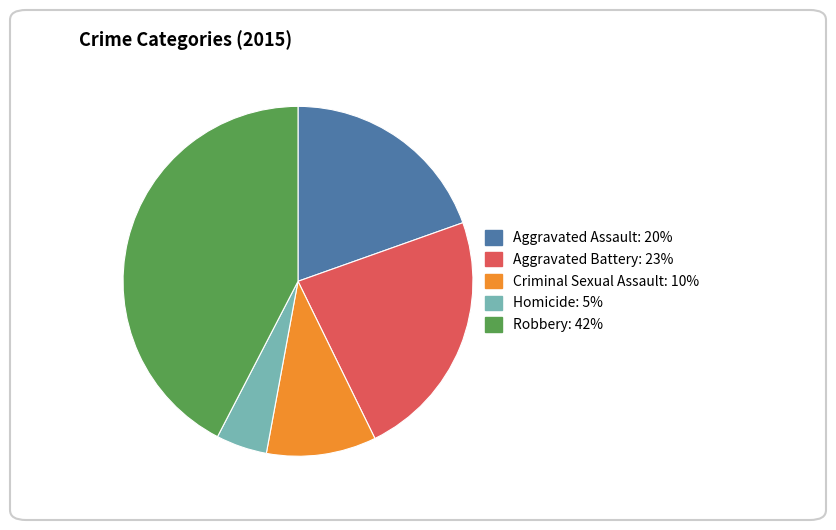

True or false: Aggravated Battery accounts for 23% of the total.

True